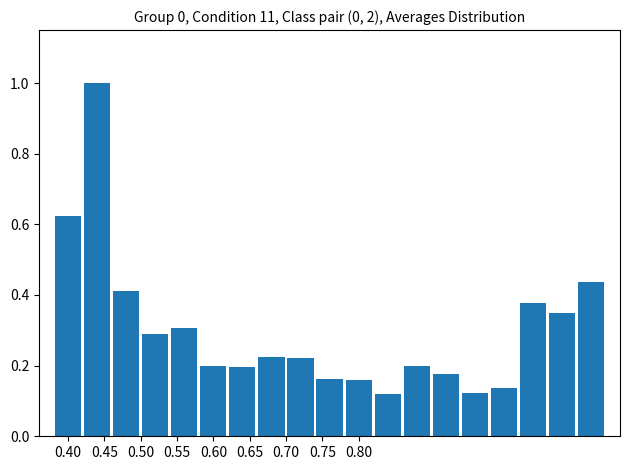

What is the maximum value shown in the chart?

1.0